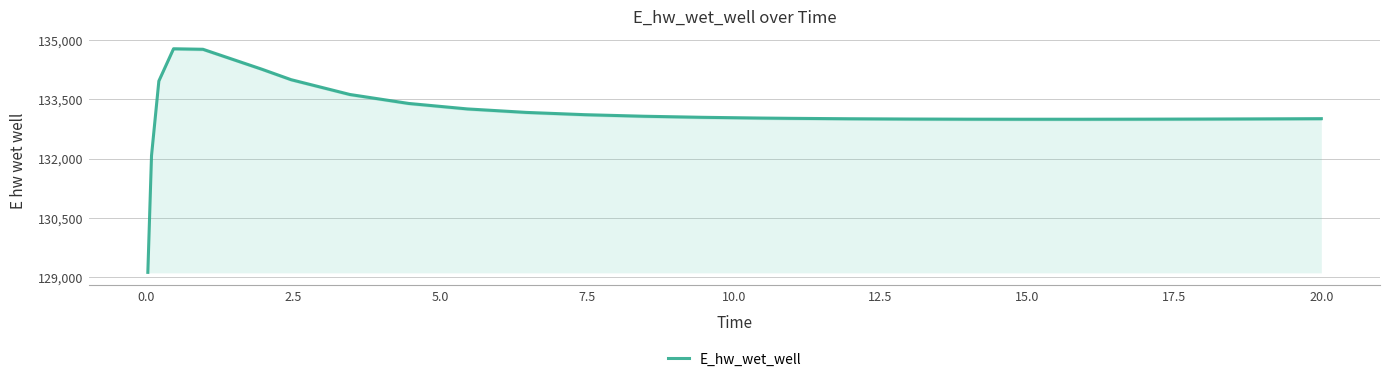

Reading left to right, transcribe all the data shown in this chart.

129124.5	132072.1	133958.5	134773.6	134760.7	134258.4	133992.8	133618.6	133392.2	133253.7	133166.0	133108.2	133069.0	133041.8	133022.9	133015.9	133005.4	132998.5	132994.6	132993.0	132993.2	132995.0	132998.1	133000.1	133004.8	133007.6